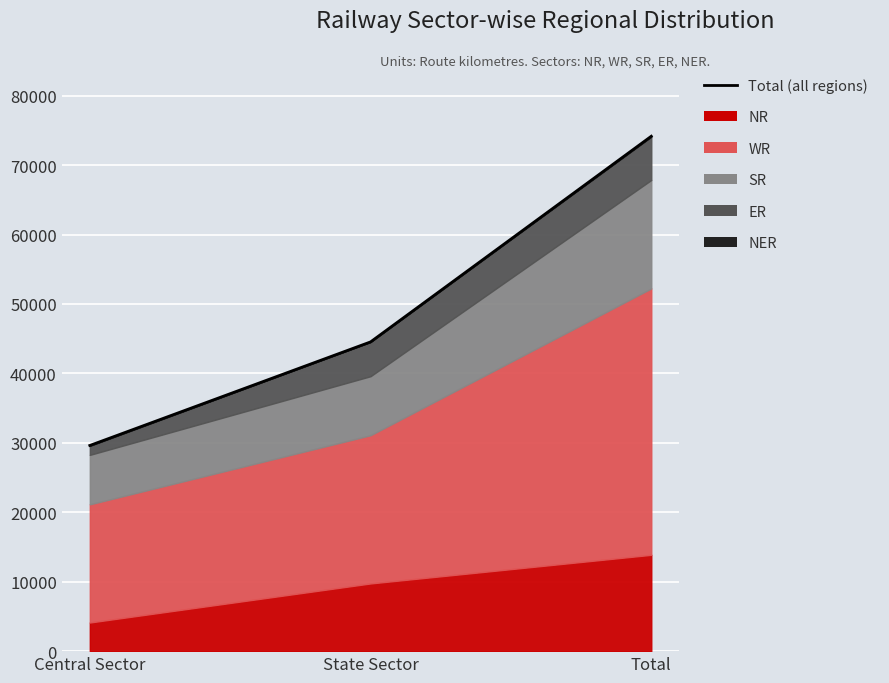

What is the sum of all values?

148323